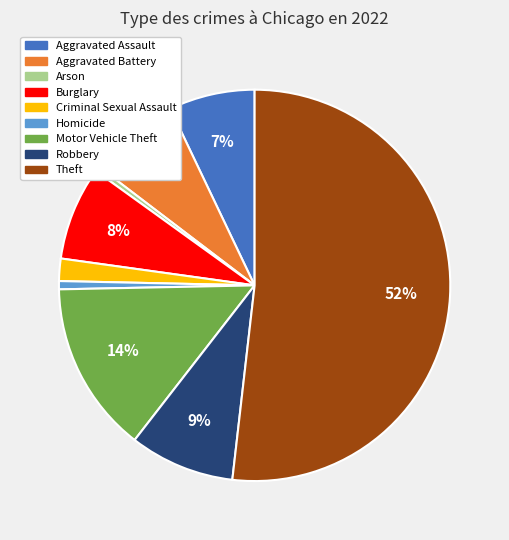

How many segments does this pie chart have?

9